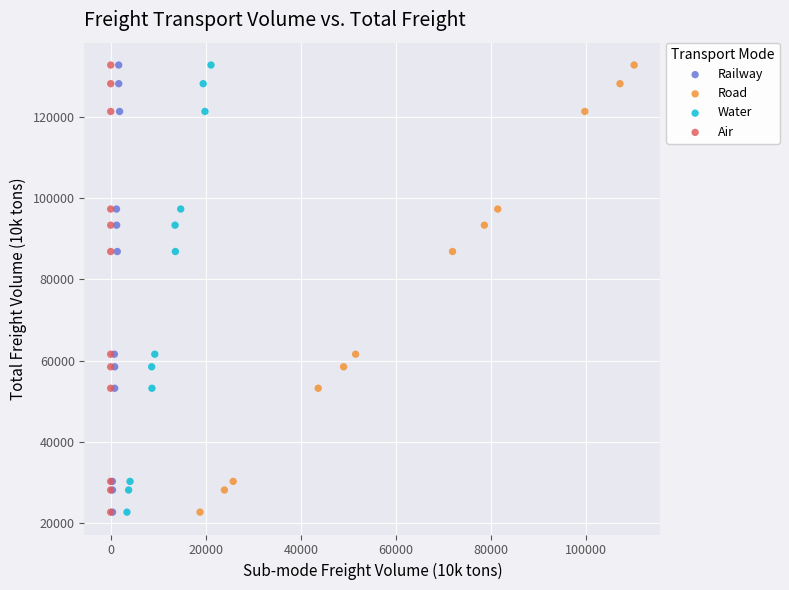

What are all the series names shown in the legend?

Railway, Road, Water, Air